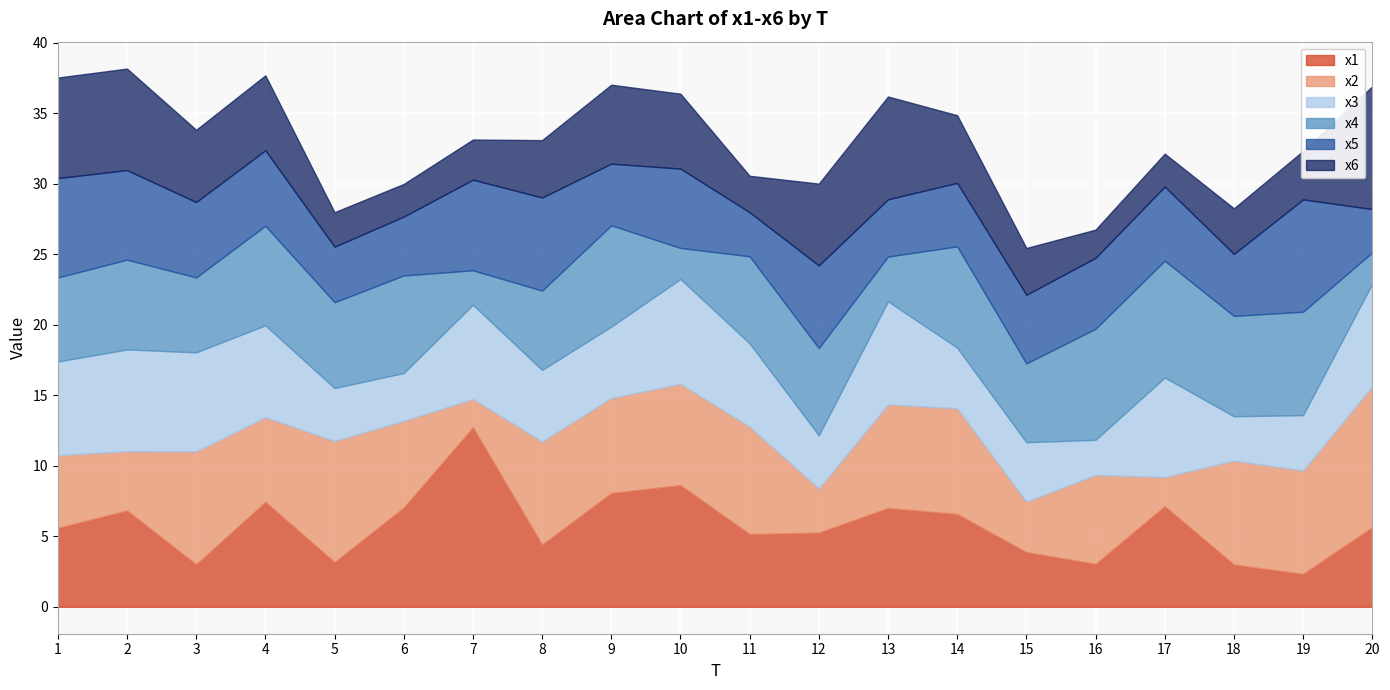

How many lines are shown in the chart?

6